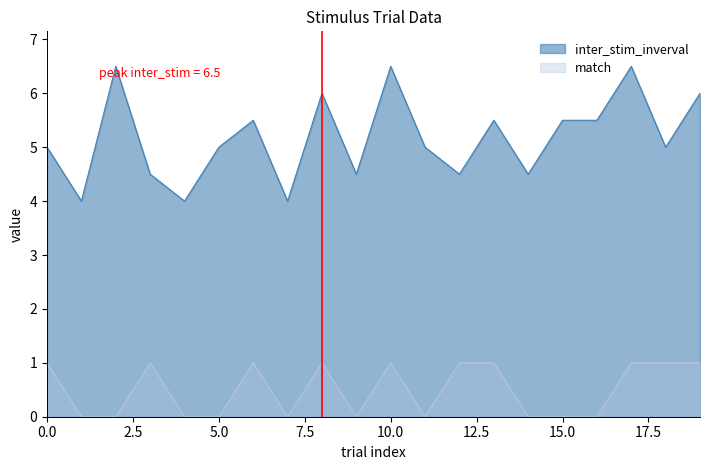

What is the value of the match point at the 18th from the left?

1.0